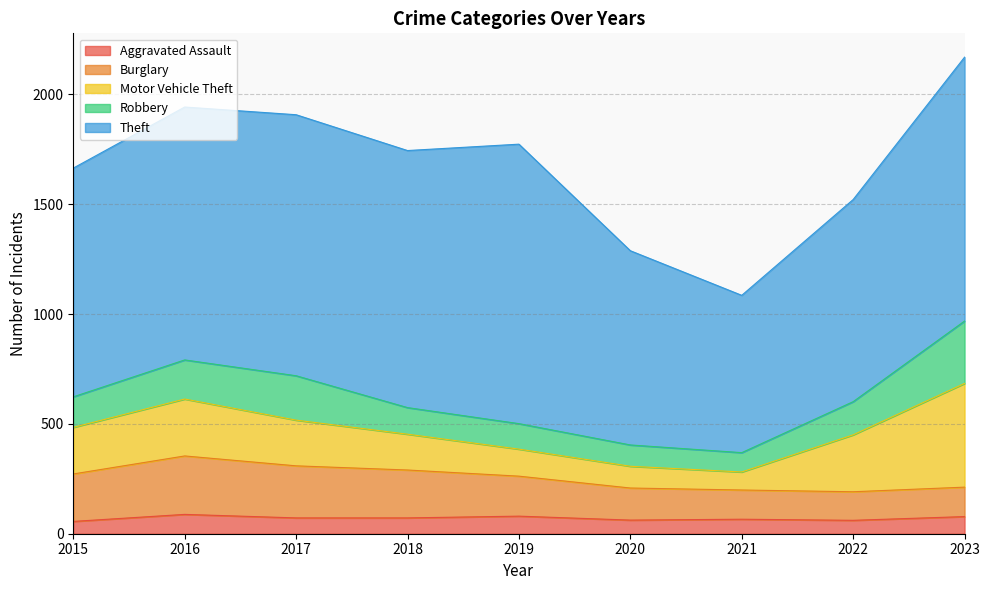

At 2016, list the series in order from smallest to largest.

Aggravated Assault, Robbery, Motor Vehicle Theft, Burglary, Theft